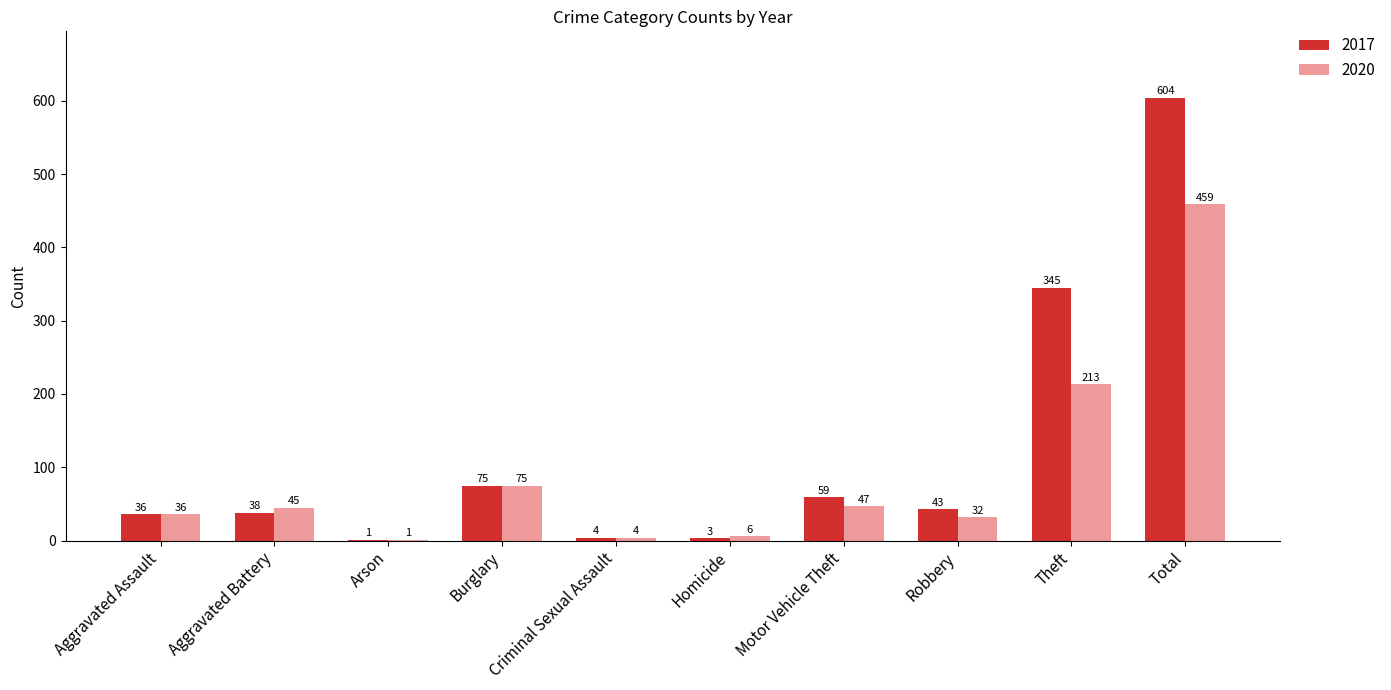

What is the sum of the 2020 values at Motor Vehicle Theft and Aggravated Assault?

83